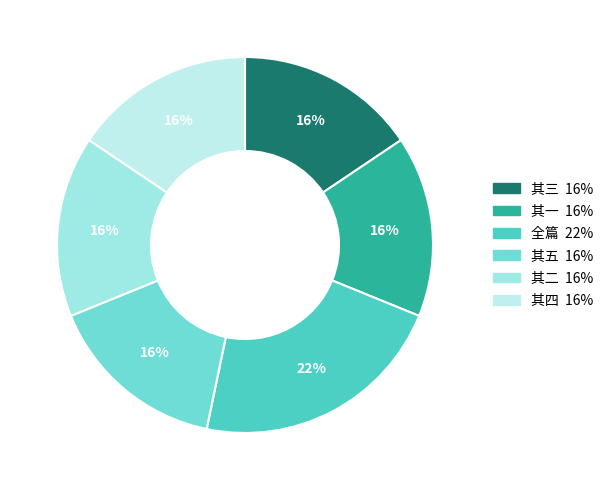

Count the number of slices in the pie.

6